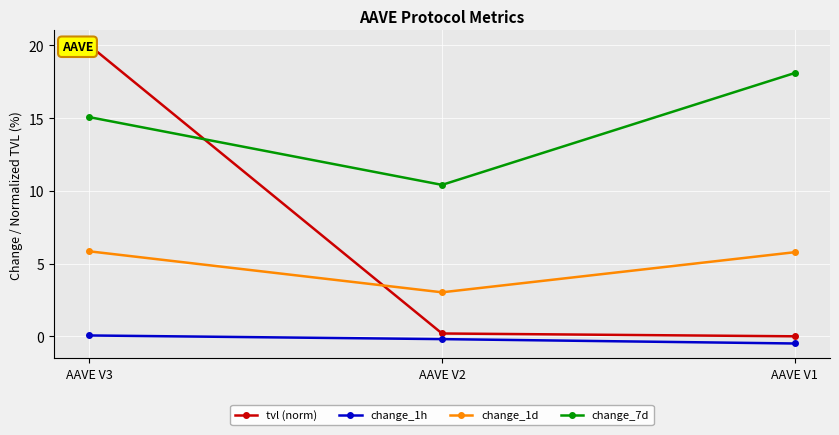

The change_1h series shows -0.2 at AAVE V2. True or false?

True